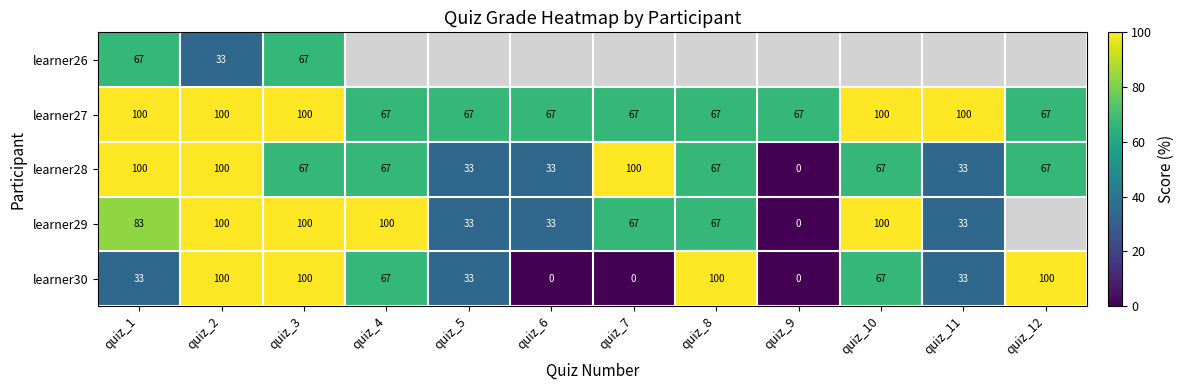

At which category does the chart reach its minimum across all series?

quiz_4